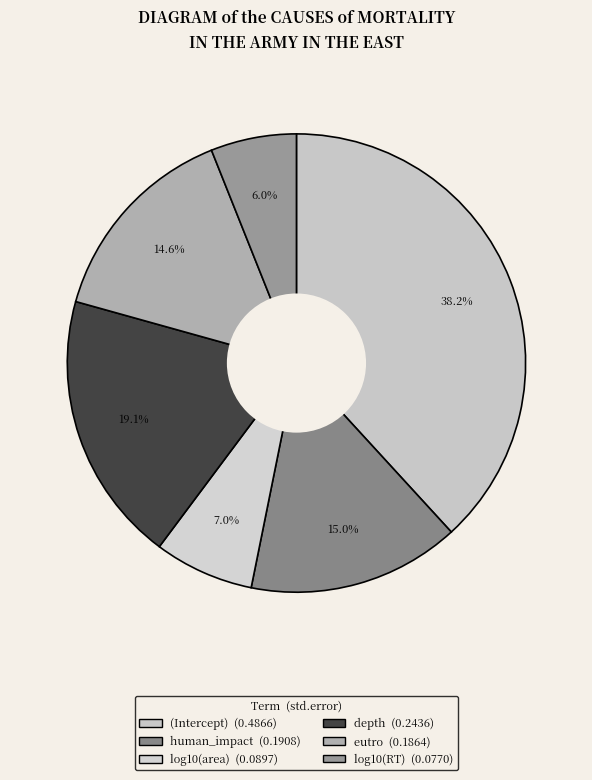

How many segments does this pie chart have?

6